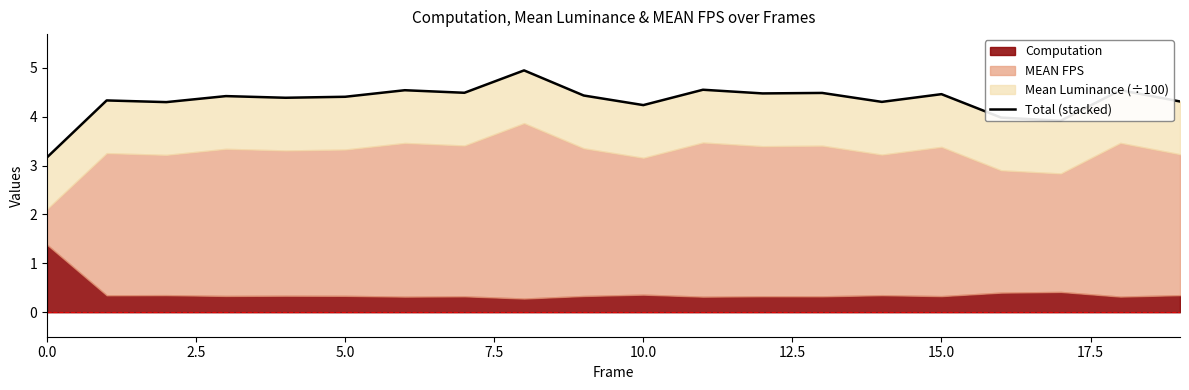

Does the chart have visible grid lines?

No